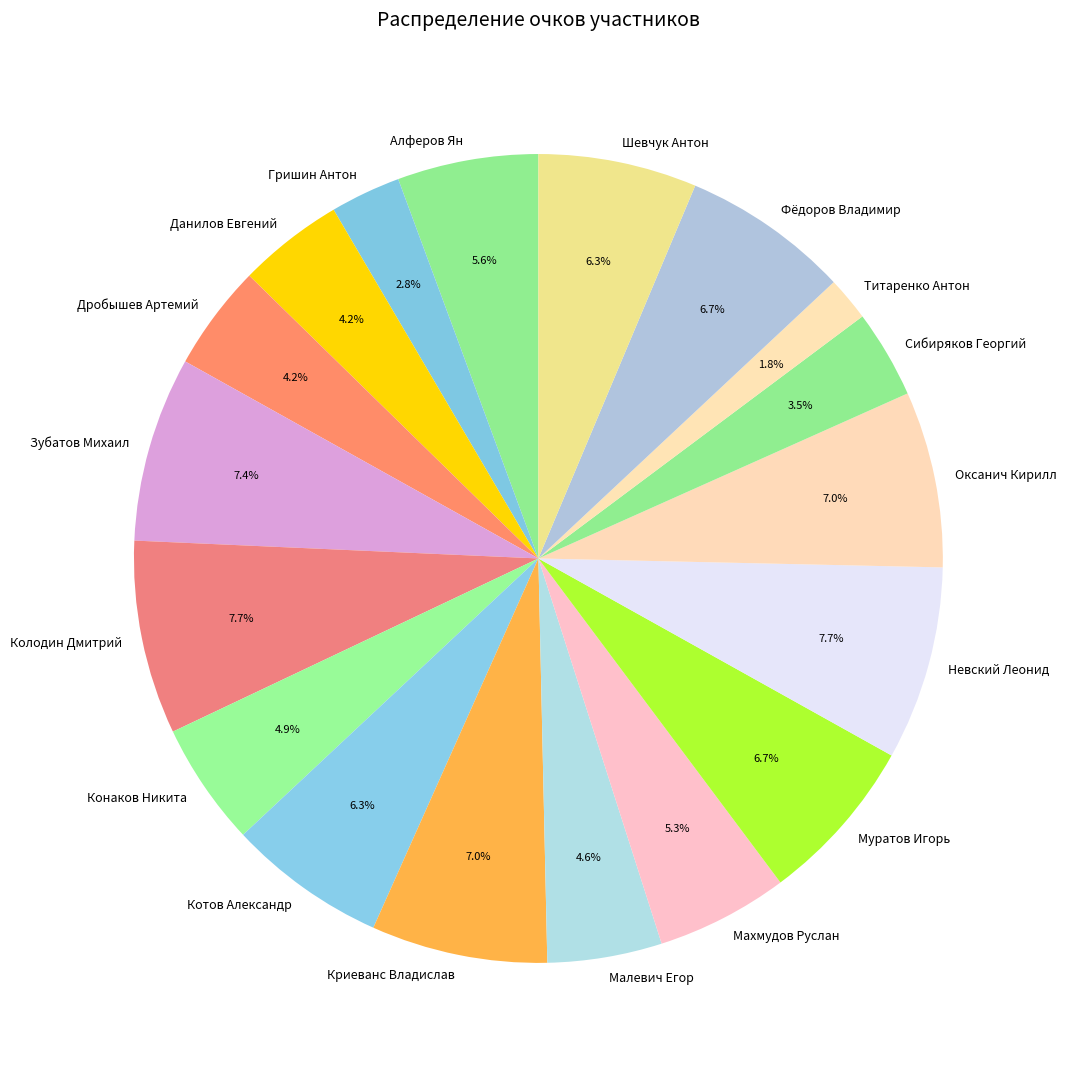

Is Шевчук Антон the majority of the pie?

No